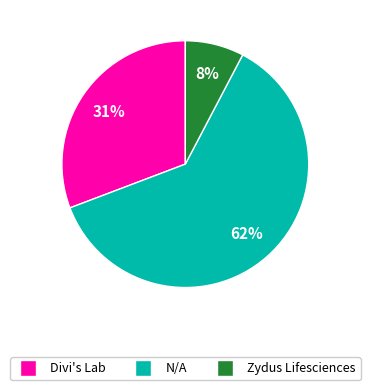

To the nearest percent, what is the average slice percentage?

33%